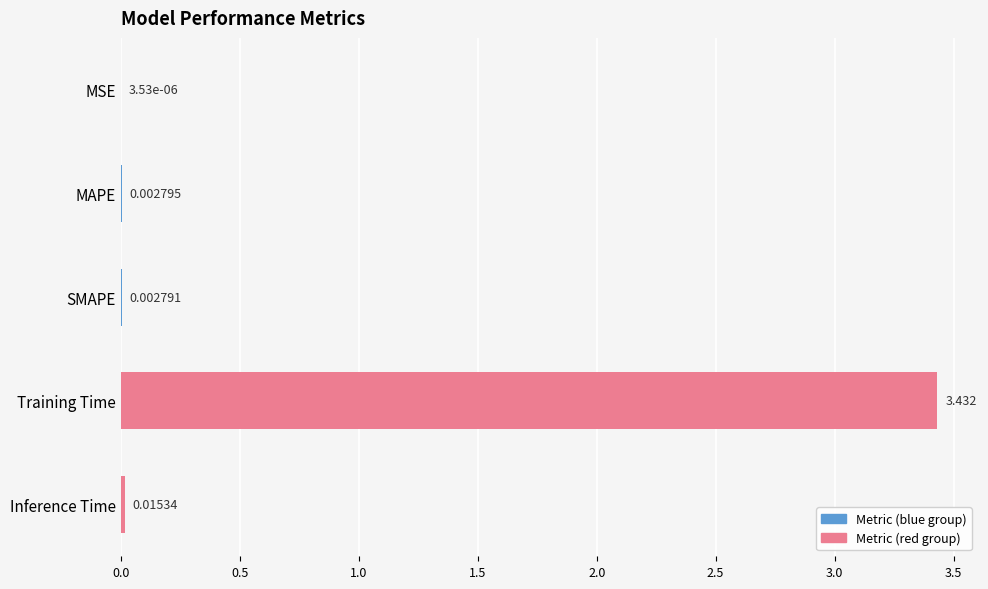

Between MAPE and MSE, which is larger?

MAPE